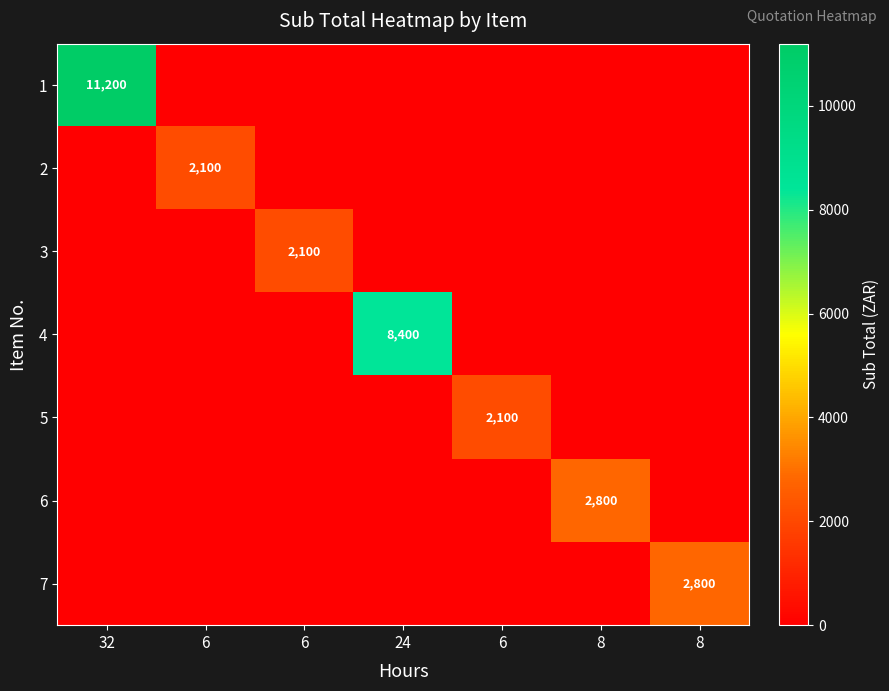

What is the sum of all 1 values?

11200